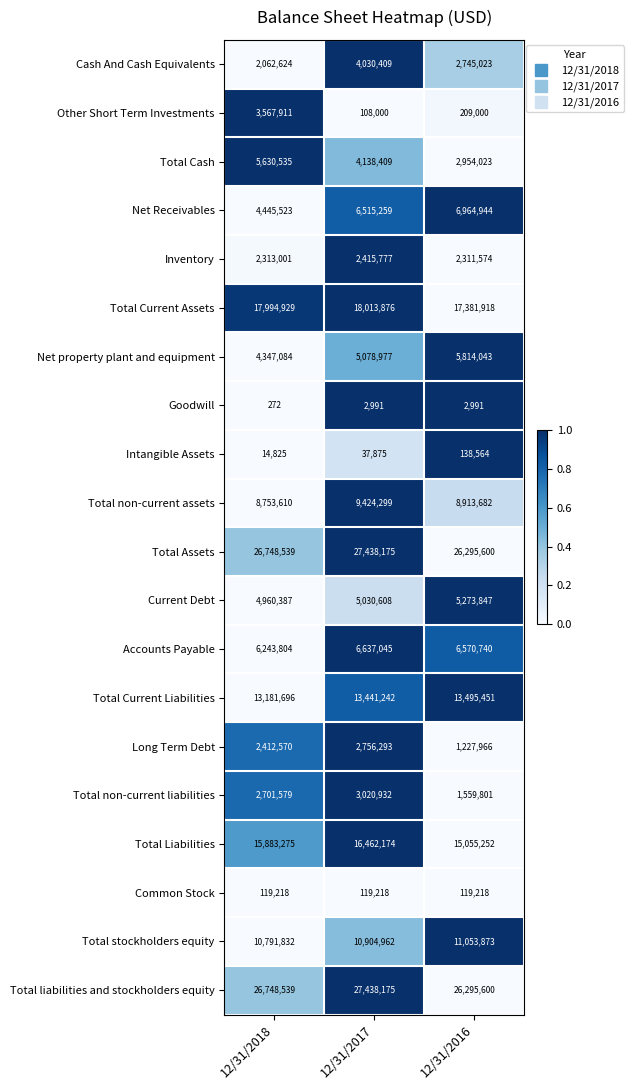

At which category does the chart reach its peak across all series?

12/31/2017